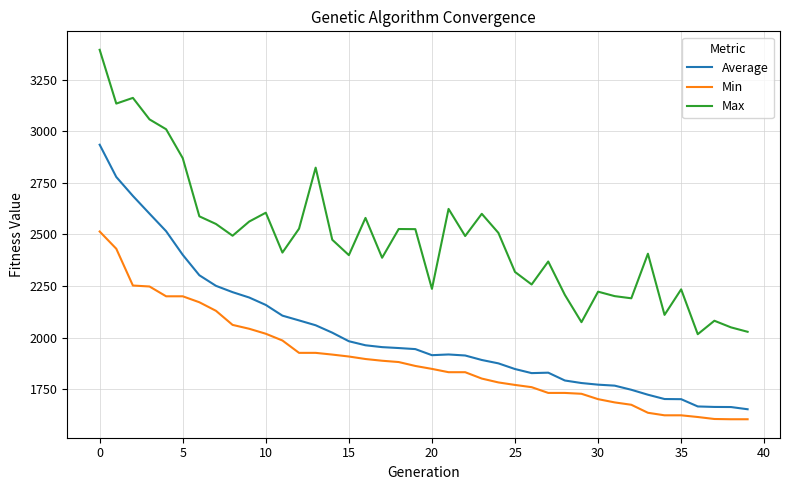

What is the lowest value of the Average series?

1652.0